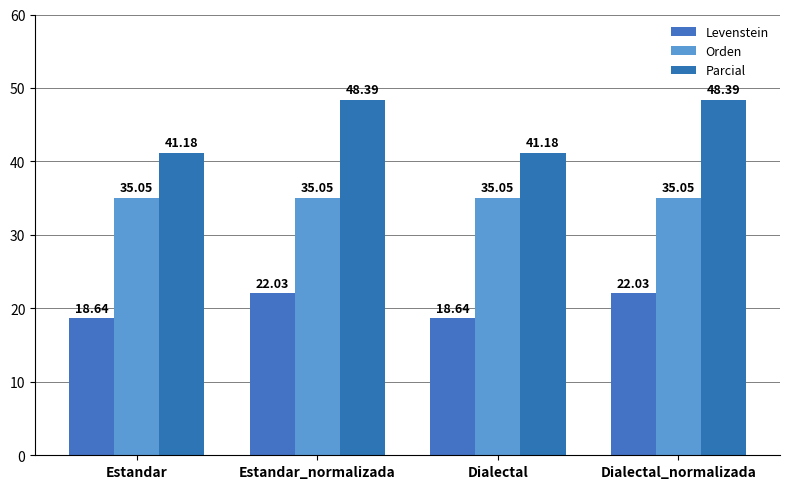

Rank the series by their average value, from highest to lowest.

Parcial, Orden, Levenstein